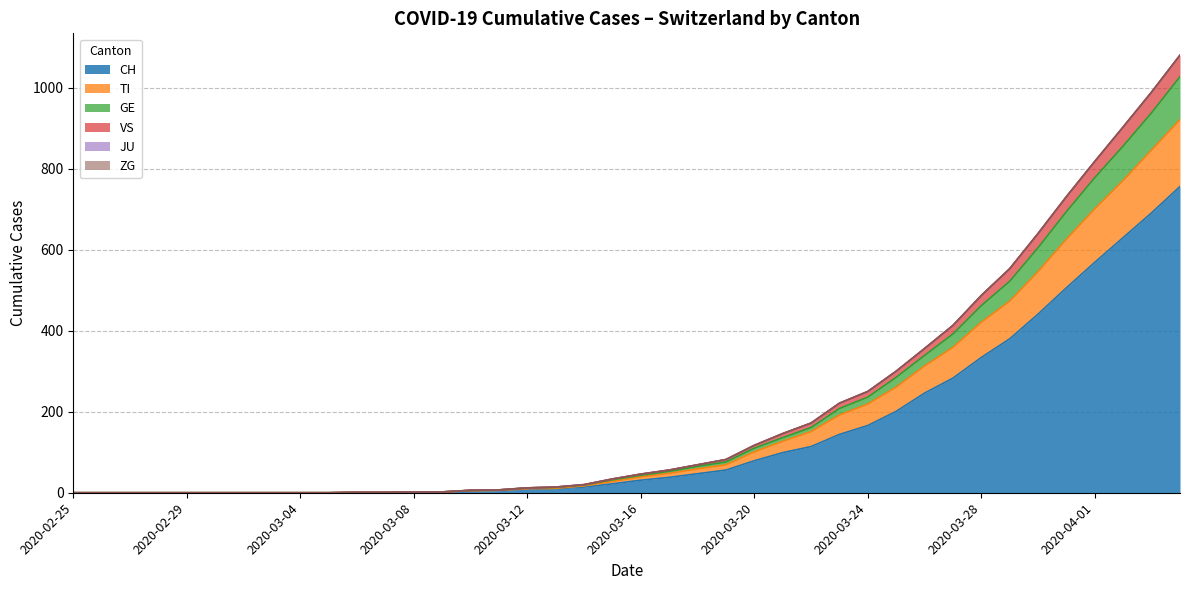

Which series has the largest total across all categories?

CH